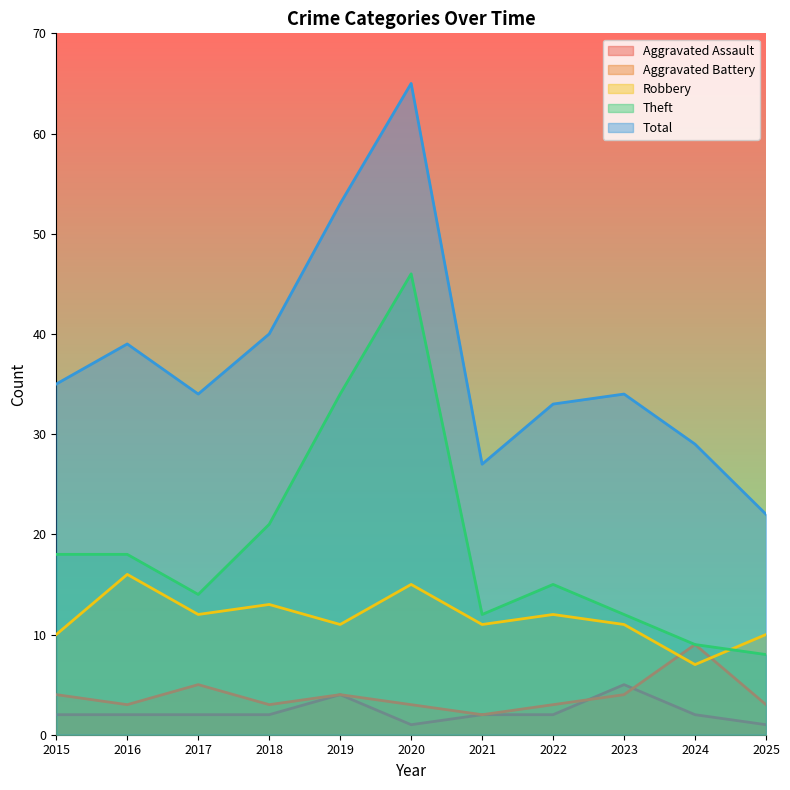

Reading left to right, list all the values displayed in this chart.

Aggravated Assault: 2	2	2	2	4	1	2	2	5	2	1
Aggravated Battery: 4	3	5	3	4	3	2	3	4	9	3
Robbery: 10	16	12	13	11	15	11	12	11	7	10
Theft: 18	18	14	21	34	46	12	15	12	9	8
Total: 35	39	34	40	53	65	27	33	34	29	22